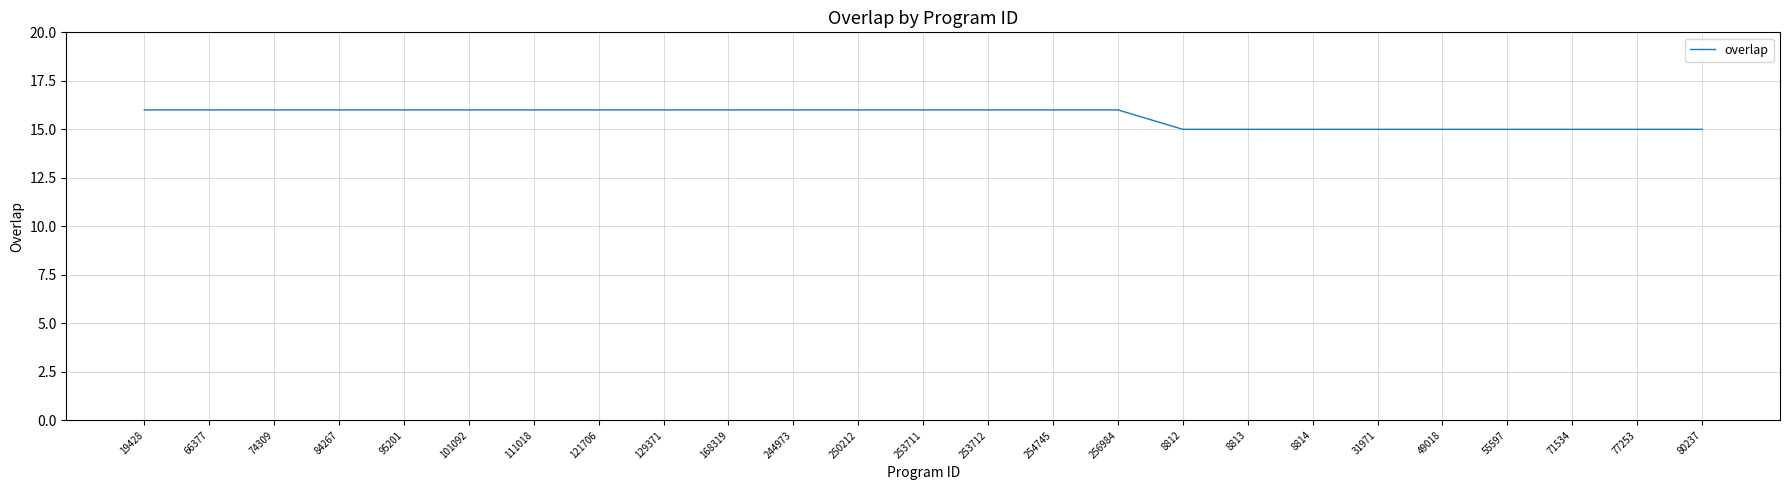

What is the minimum value shown in the chart?

15